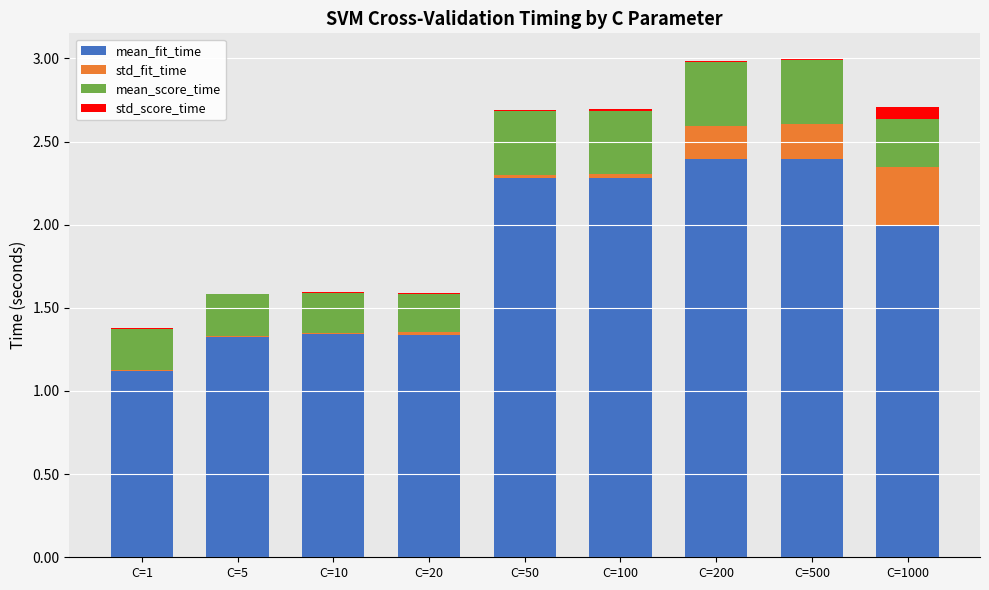

At how many categories does at least one series exceed 0?

9